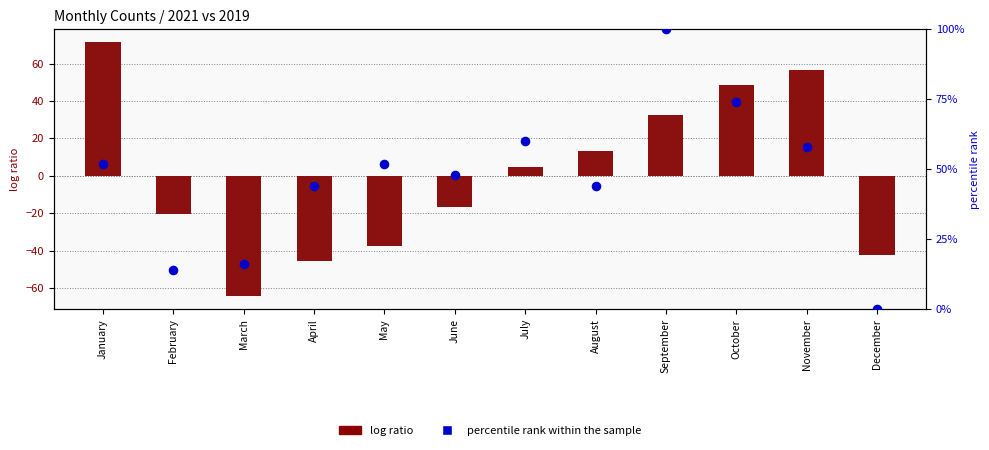

At which category is the sum across all series the highest?

September